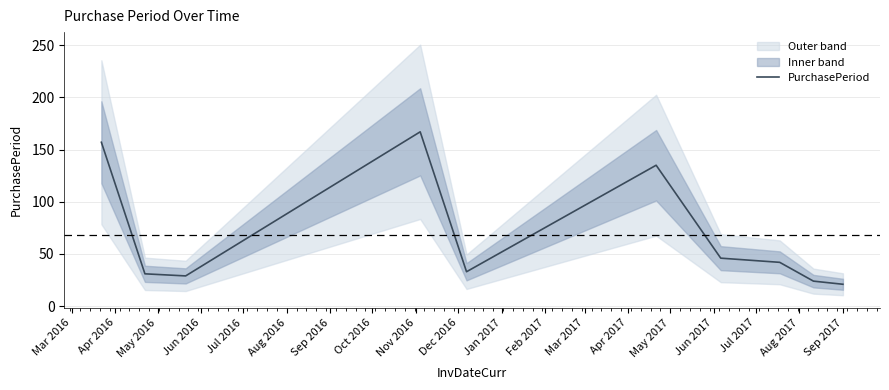

What is the maximum value for PurchasePeriod?

167